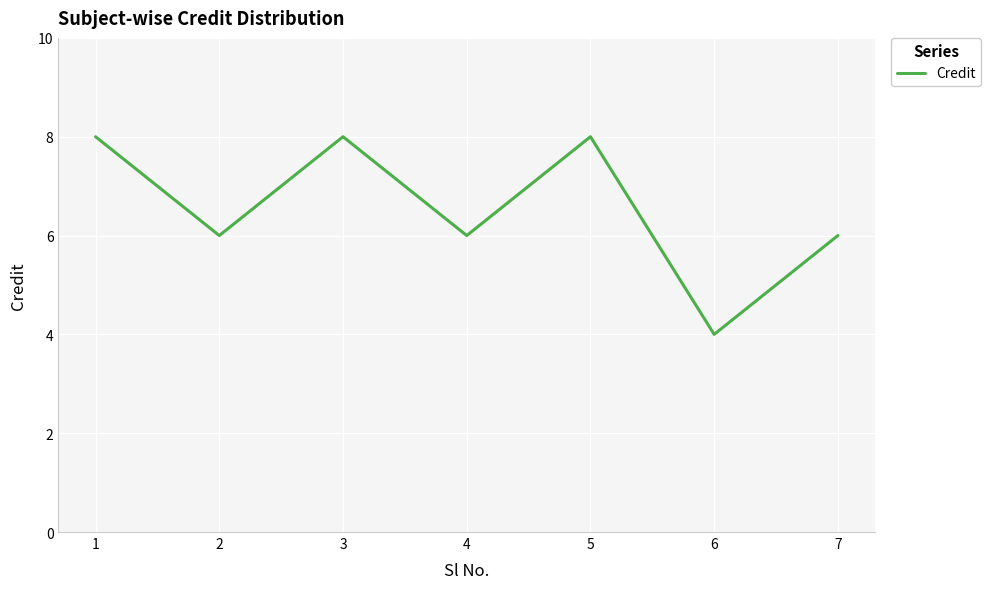

Reading right to left, extract all data points from this chart.

6	4	8	6	8	6	8